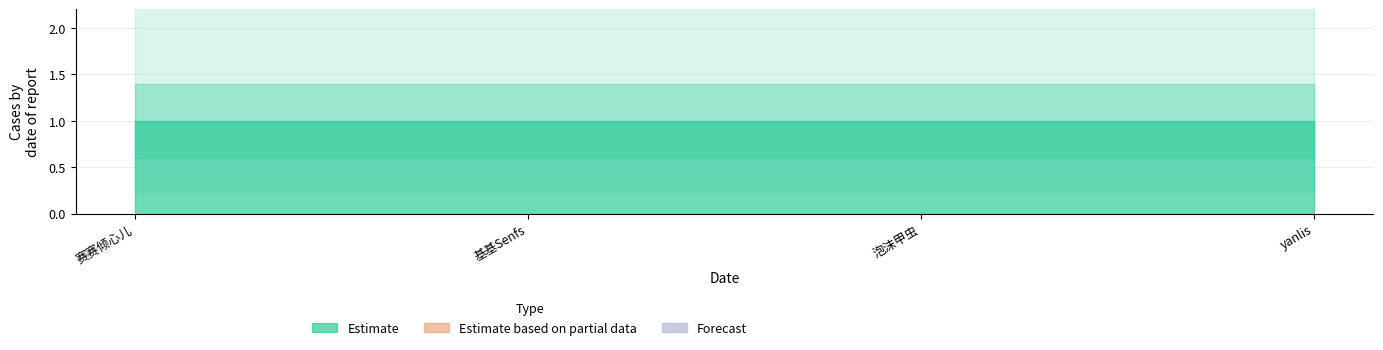

What is the spread (max minus min) of values at yanlis?

1